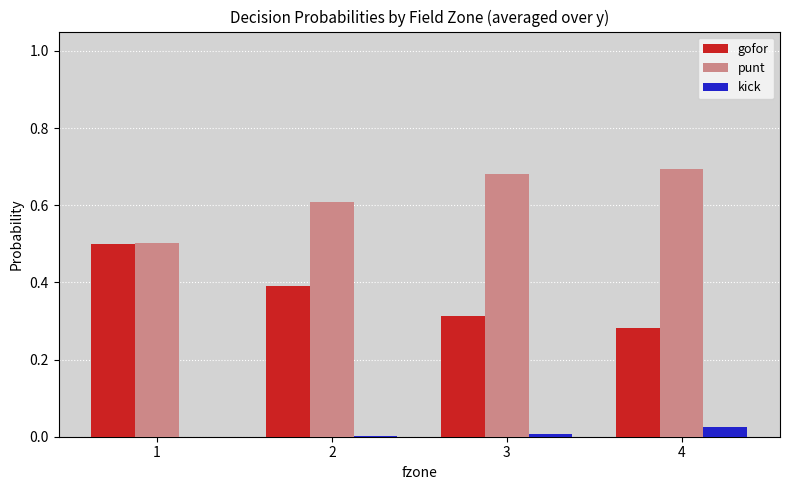

Is the value of gofor at 3 greater than the value of kick at 3?

Yes